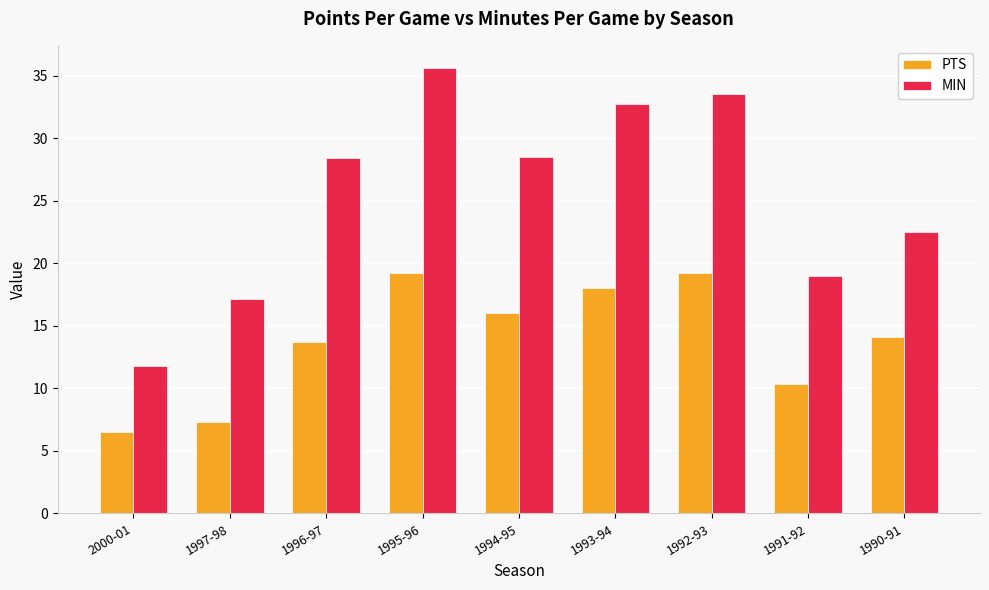

True or false: MIN has a value of 17.1 at 1997-98.

True